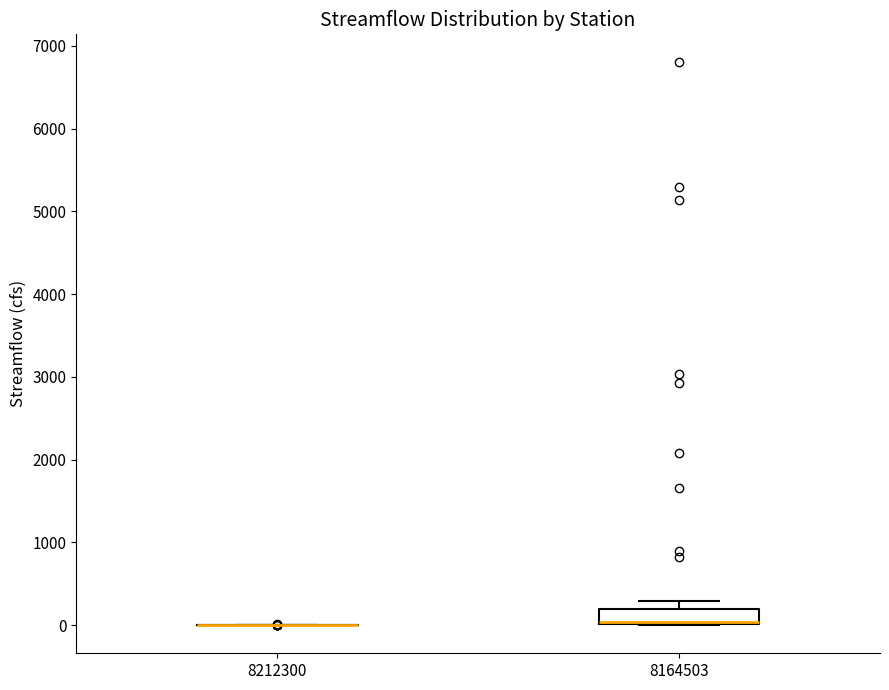

Reading left to right, transcribe this box plot: for each box, give where its median line is, the range the box spans, and where its two whiskers end, as read against the y-axis. The values are not printed on the chart, so give them approximately, as read against the axis.

8212300: box collapsed to a line at 0, whiskers 0 to 0
8164503: median 0 (drawn on the box's lower edge), box 0 to 200, whiskers 0 to 300